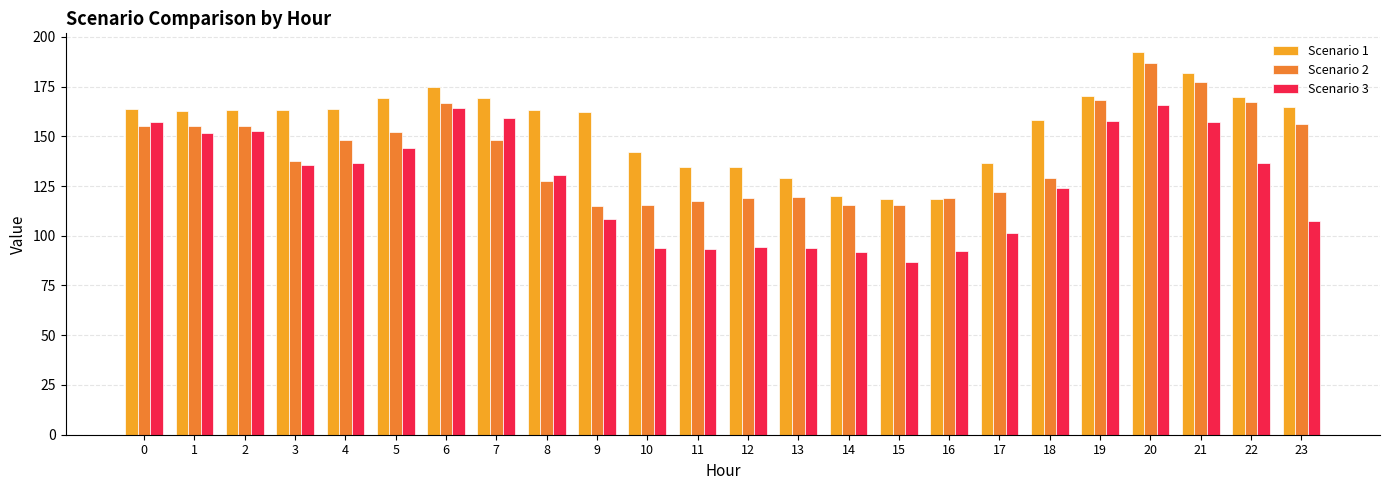

At how many categories does at least one series exceed 153?

16